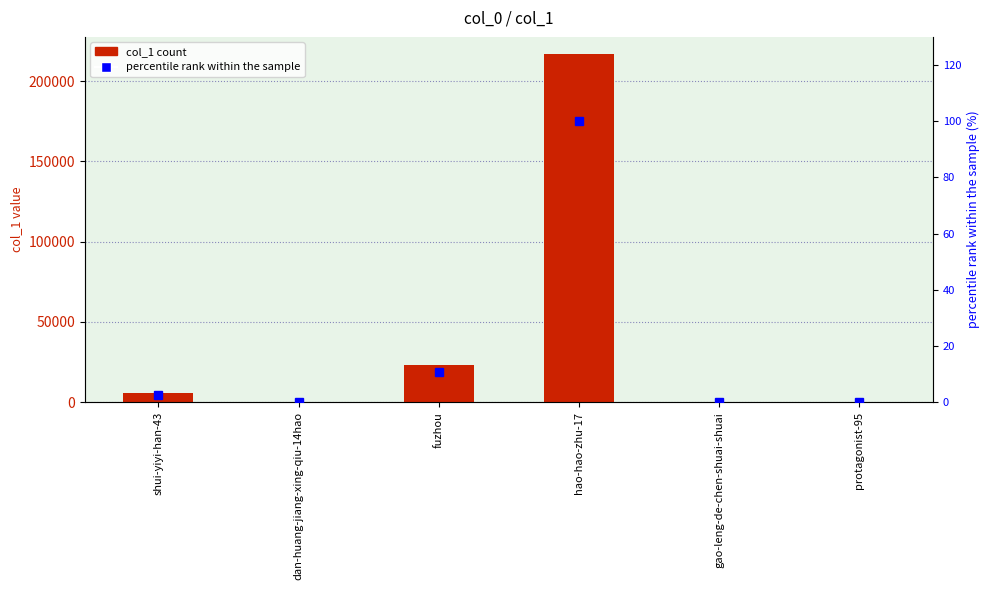

Rank the series by their maximum value, from highest to lowest.

col_1, percentile rank within the sample